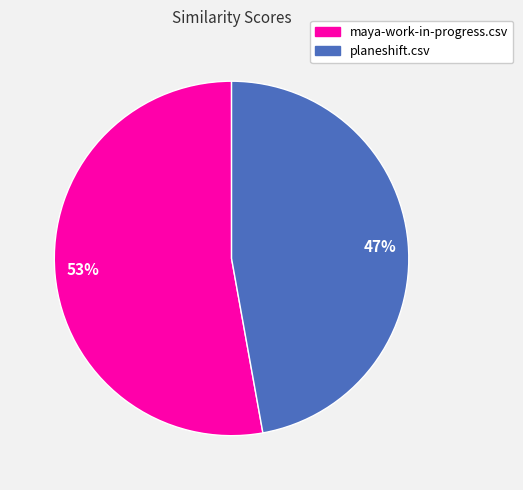

How many slices are in this pie chart?

2